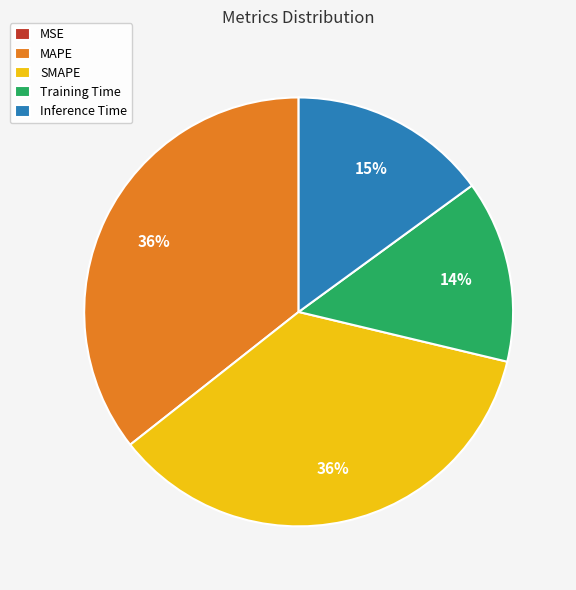

To the nearest percent, what is the difference between the largest and smallest slice percentages?

36%